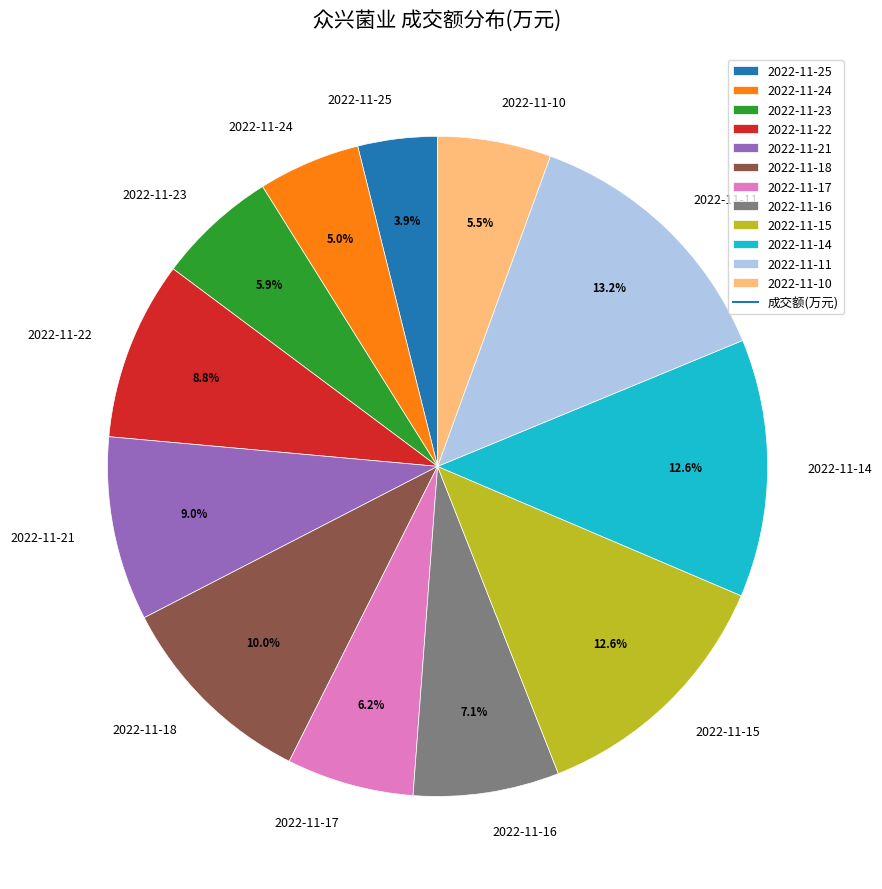

To the nearest percent, what is the average slice percentage?

8%